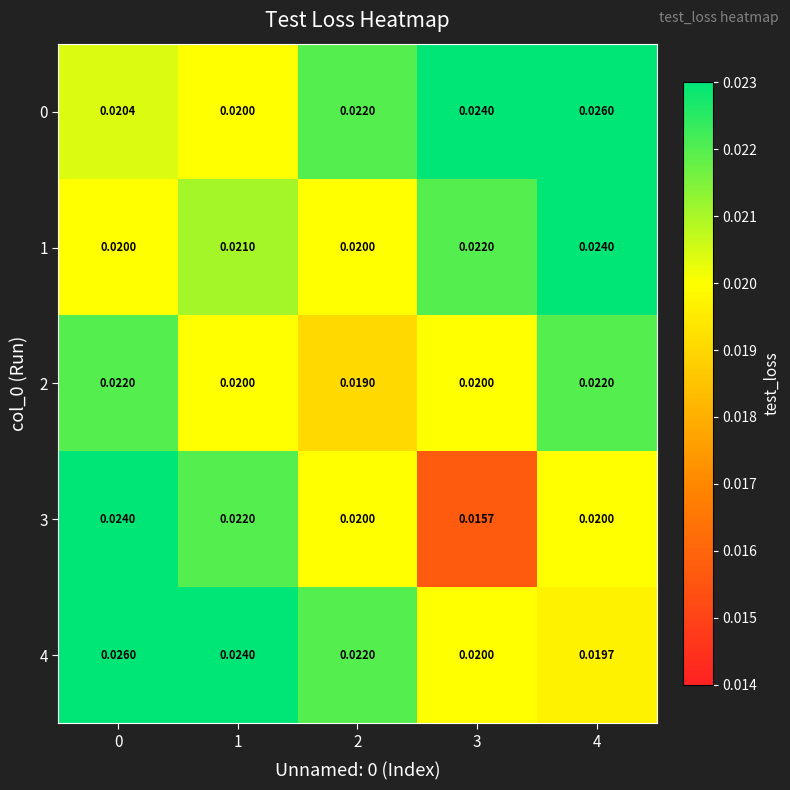

Count the number of categories in the chart.

5